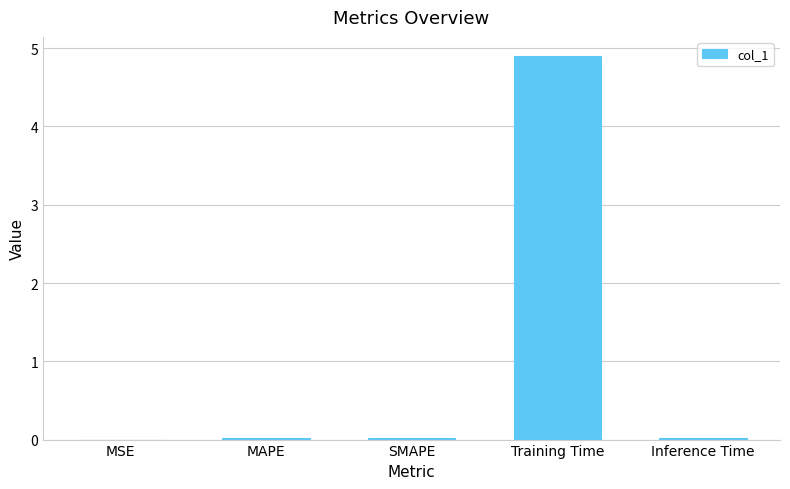

The chart shows a value of 7.6 at Training Time. True or false?

False